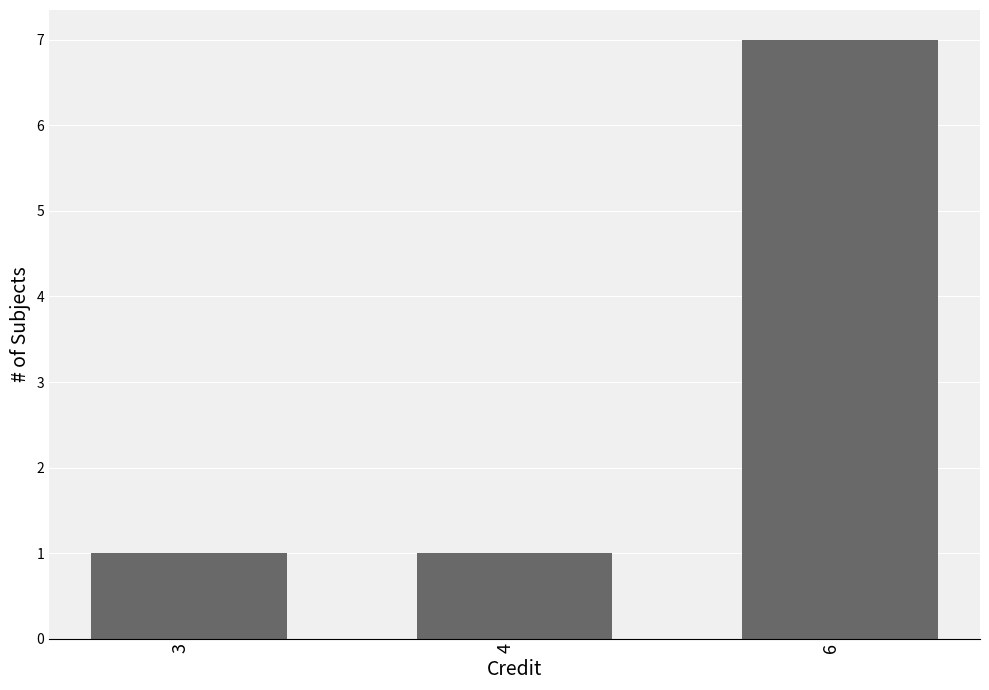

What is the sum of the values at 4 and 3?

2